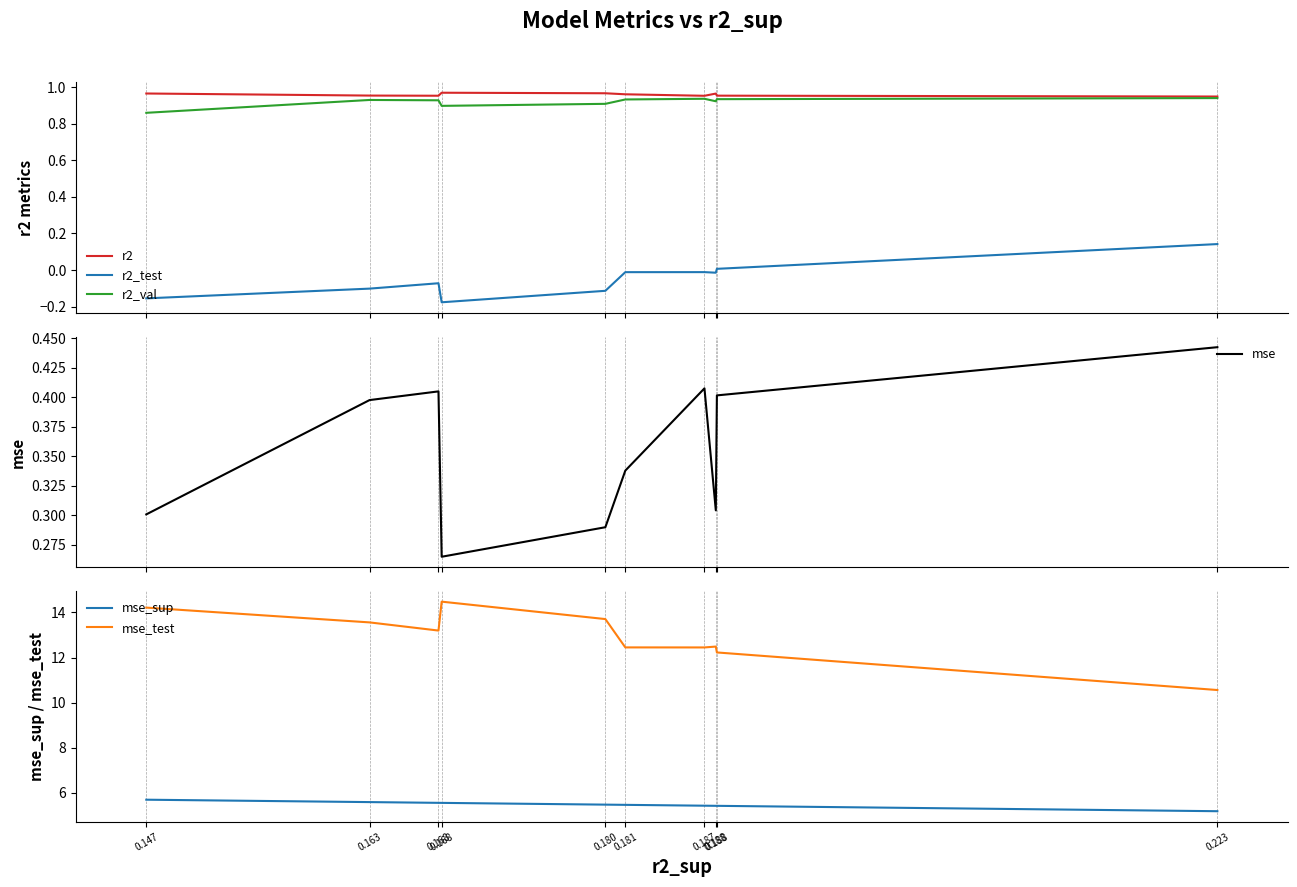

At how many categories does at least one series exceed 12?

9